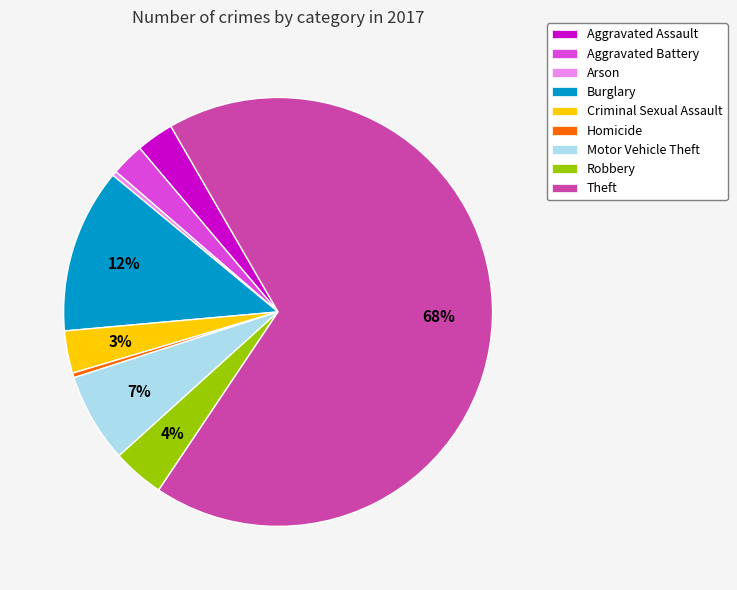

To the nearest percent, what is the difference between the Criminal Sexual Assault and Motor Vehicle Theft slice percentages?

4%